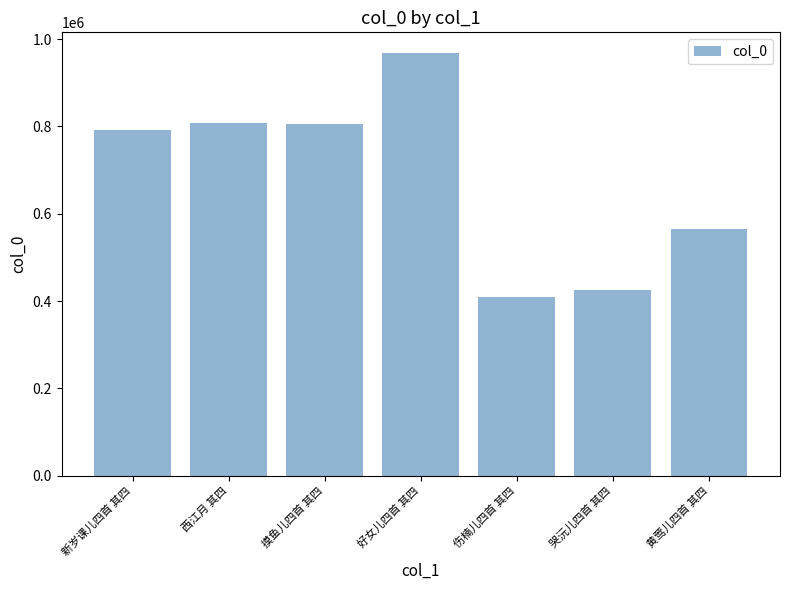

What is the label of the 6th bar from the left?

哭沅儿四首 其四